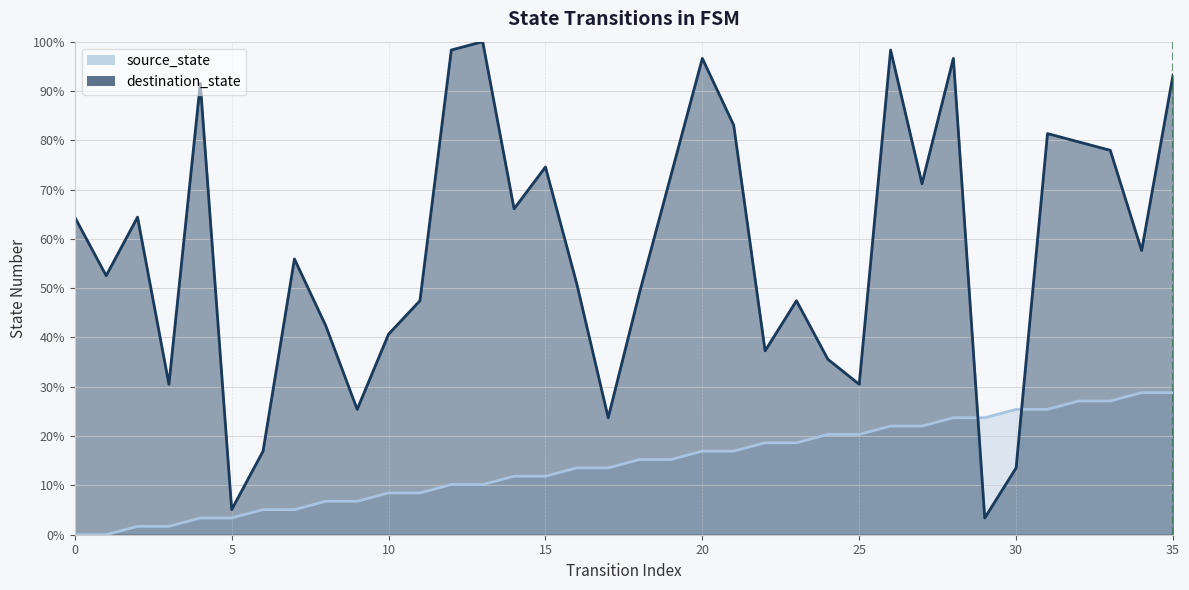

Which category has the highest value in the destination_state series?

13